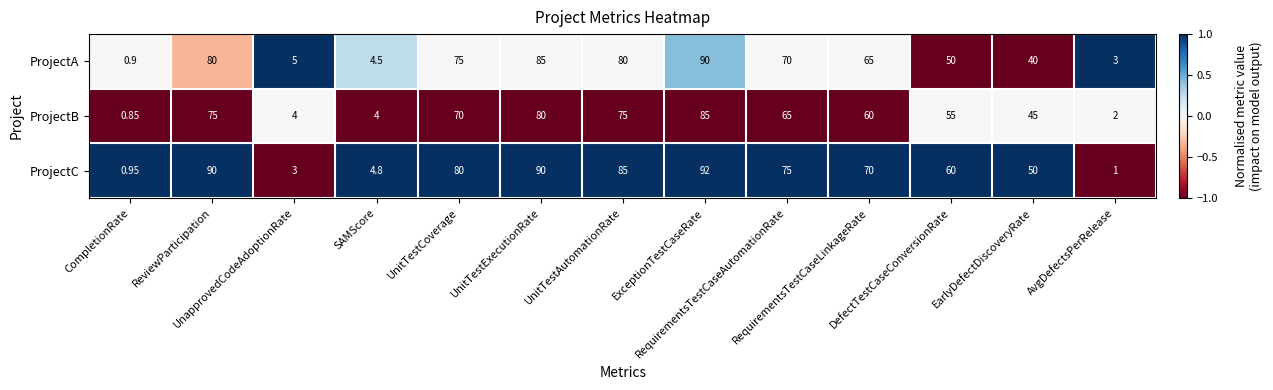

At how many categories does at least one series exceed 0?

13